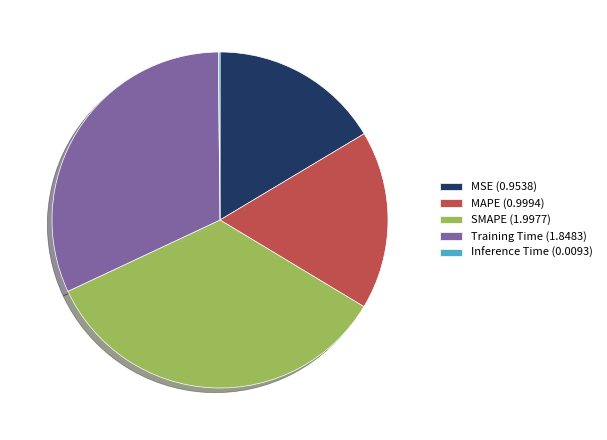

Which has a higher value, Training Time (1.8483) or SMAPE (1.9977)?

SMAPE (1.9977)